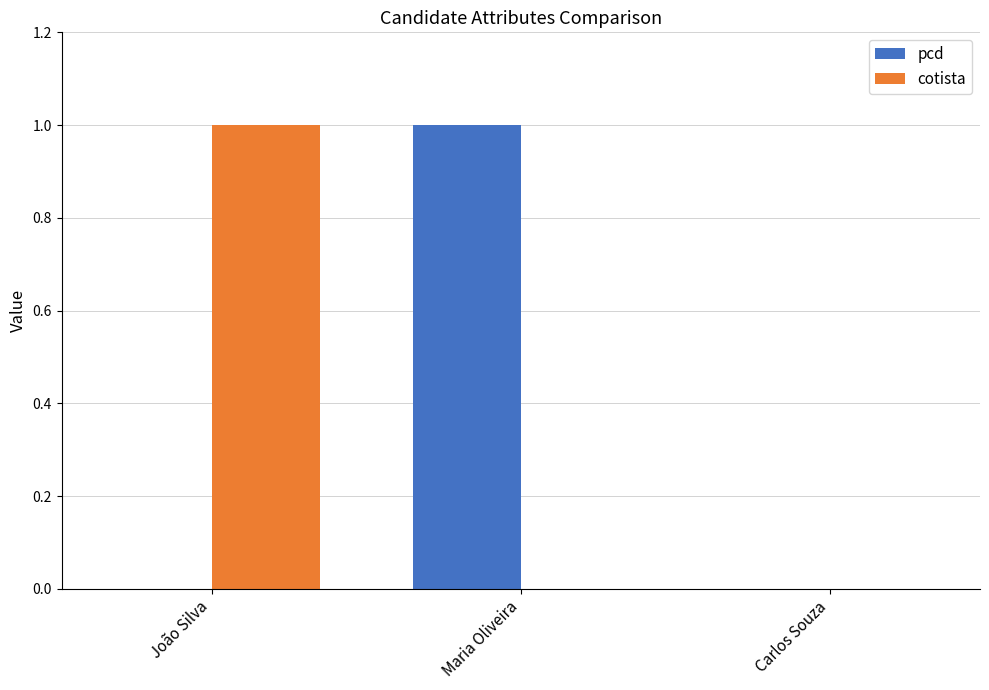

Is the value of cotista at João Silva greater than the value of pcd at Carlos Souza?

Yes